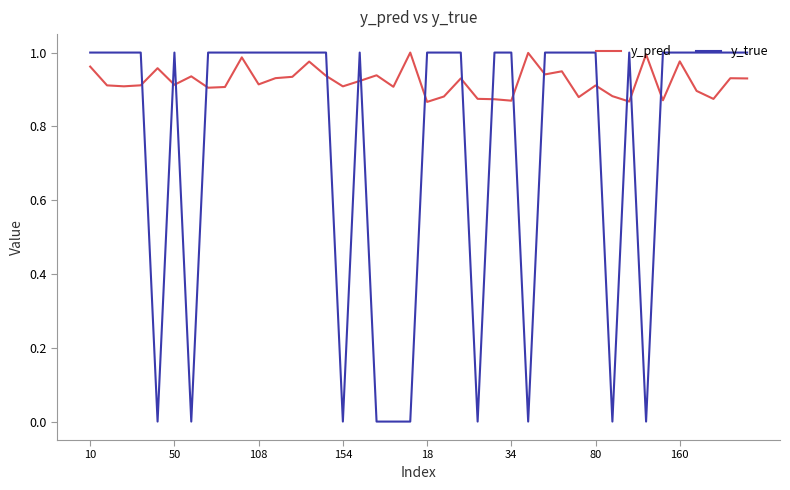

List the series in order of their overall mean, lowest first.

y_true, y_pred